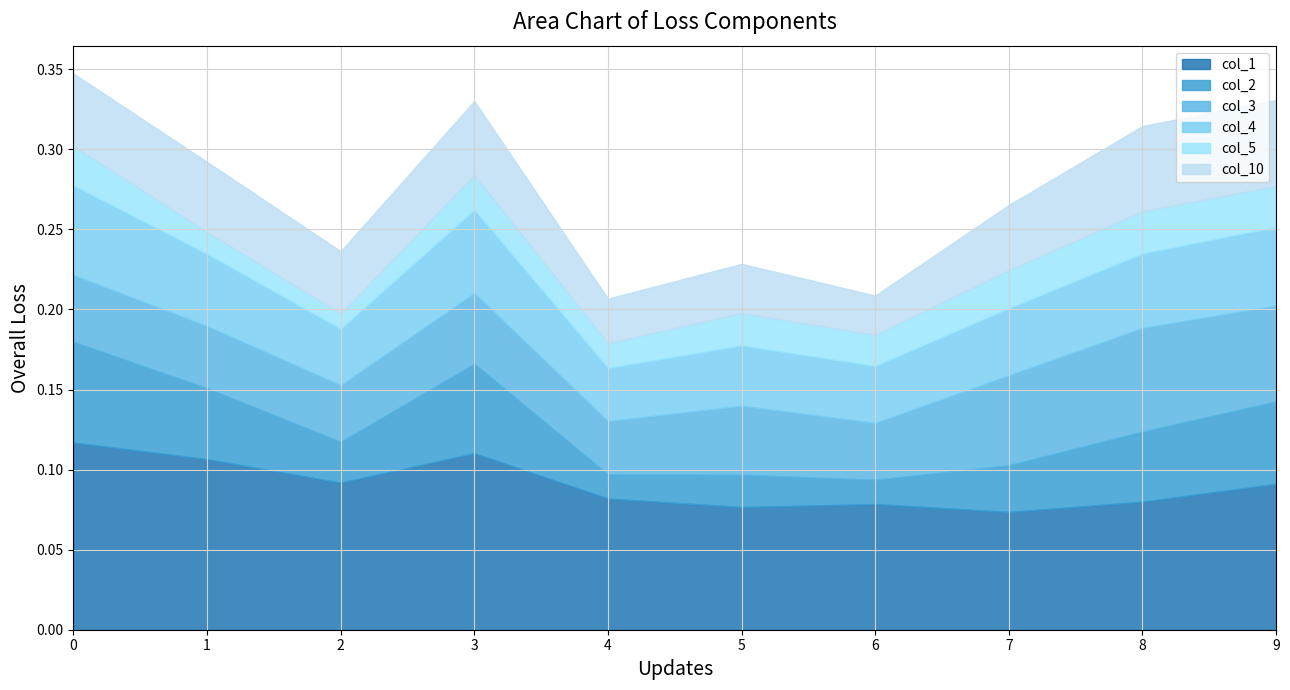

What is the spread (max minus min) of values at 5?

0.1